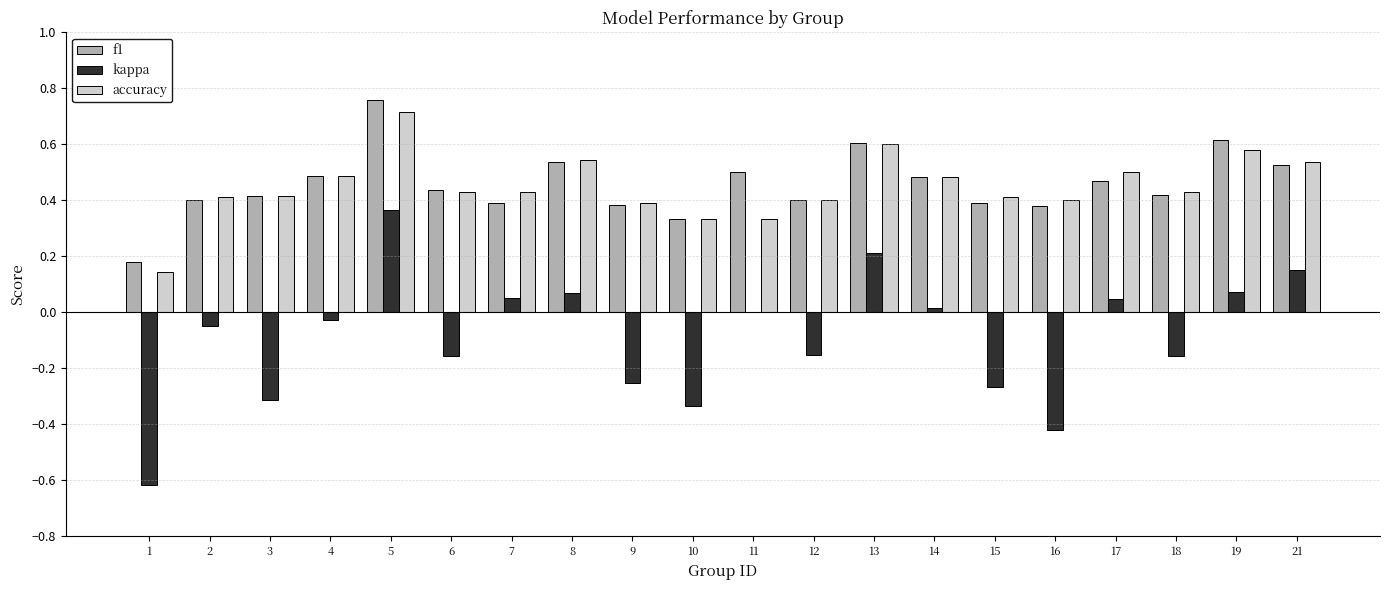

Are the bars grouped side by side (vs. stacked)?

Yes